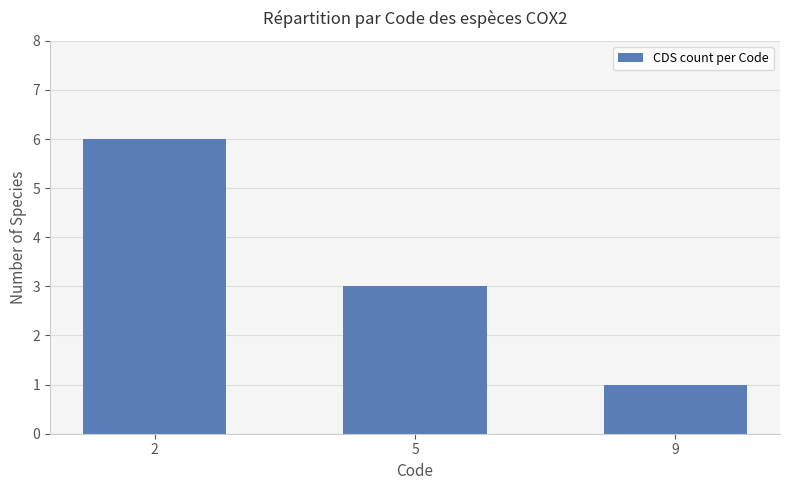

Where does the data first go above 3?

2